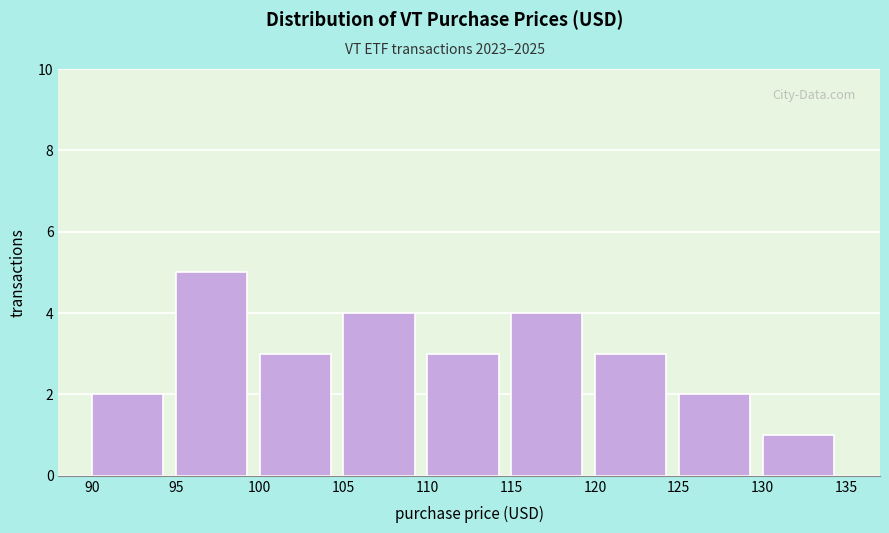

Which range on the x-axis has the tallest bar?

95 to 100